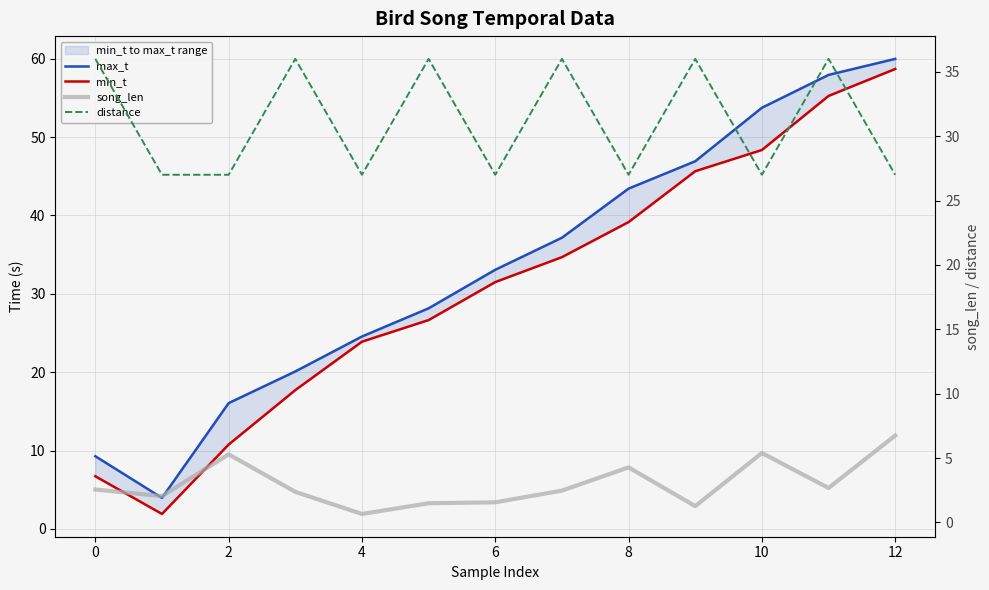

Between 9 and 0, which is larger?

9